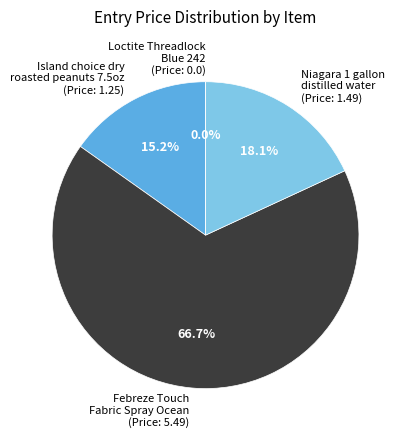

Does Loctite Threadlock Blue 242
(EntryPrice: 0.0) account for over 50% of the chart?

No